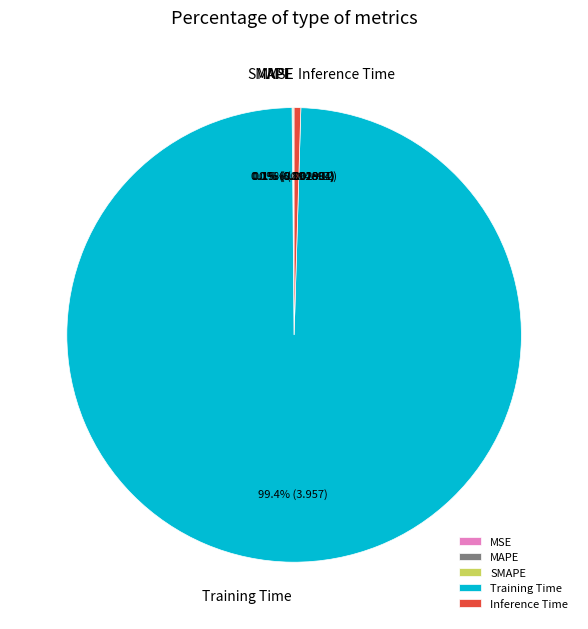

How much of the chart is everything except Inference Time?

99.5%